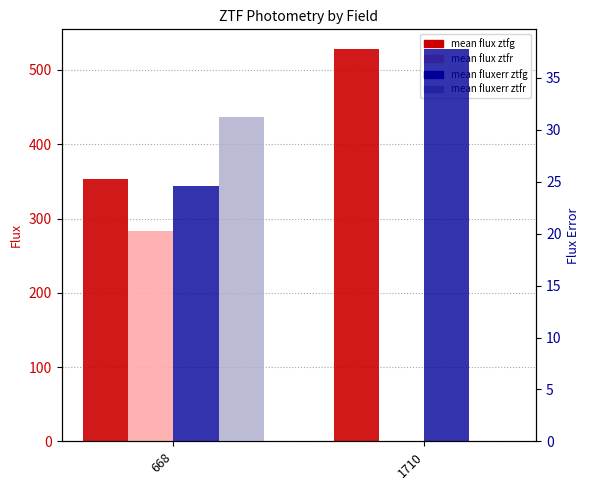

Reading left to right, extract all data points from this chart.

mean flux ztfg: 668=353.0	1710=528.3
mean flux ztfr: 668=282.9	1710=0.0
mean fluxerr ztfg: 668=24.6	1710=37.8
mean fluxerr ztfr: 668=31.2	1710=0.0